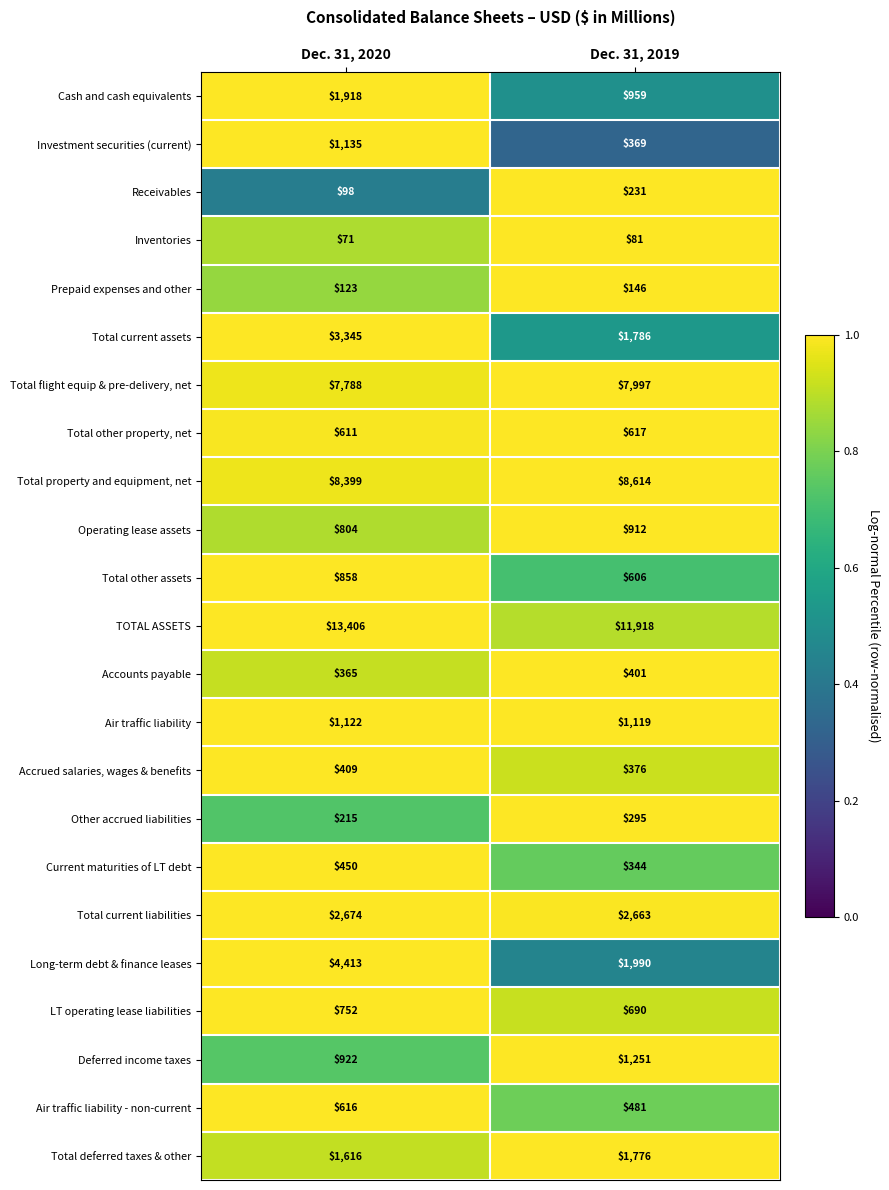

What is the approximate value of Receivables at Dec. 31, 2020, to the nearest 5?

100